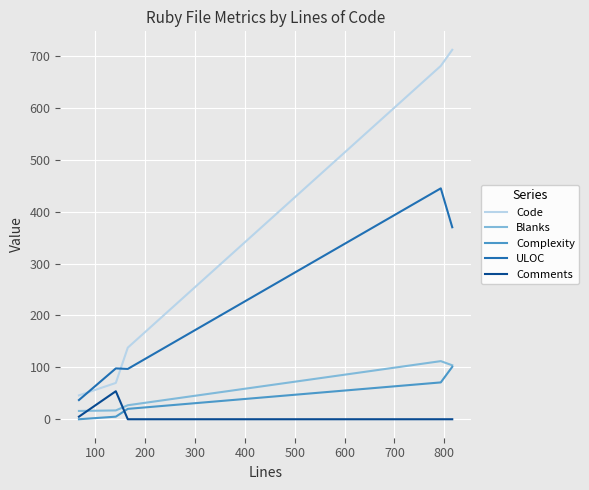

Which series has the largest total across all categories?

Code